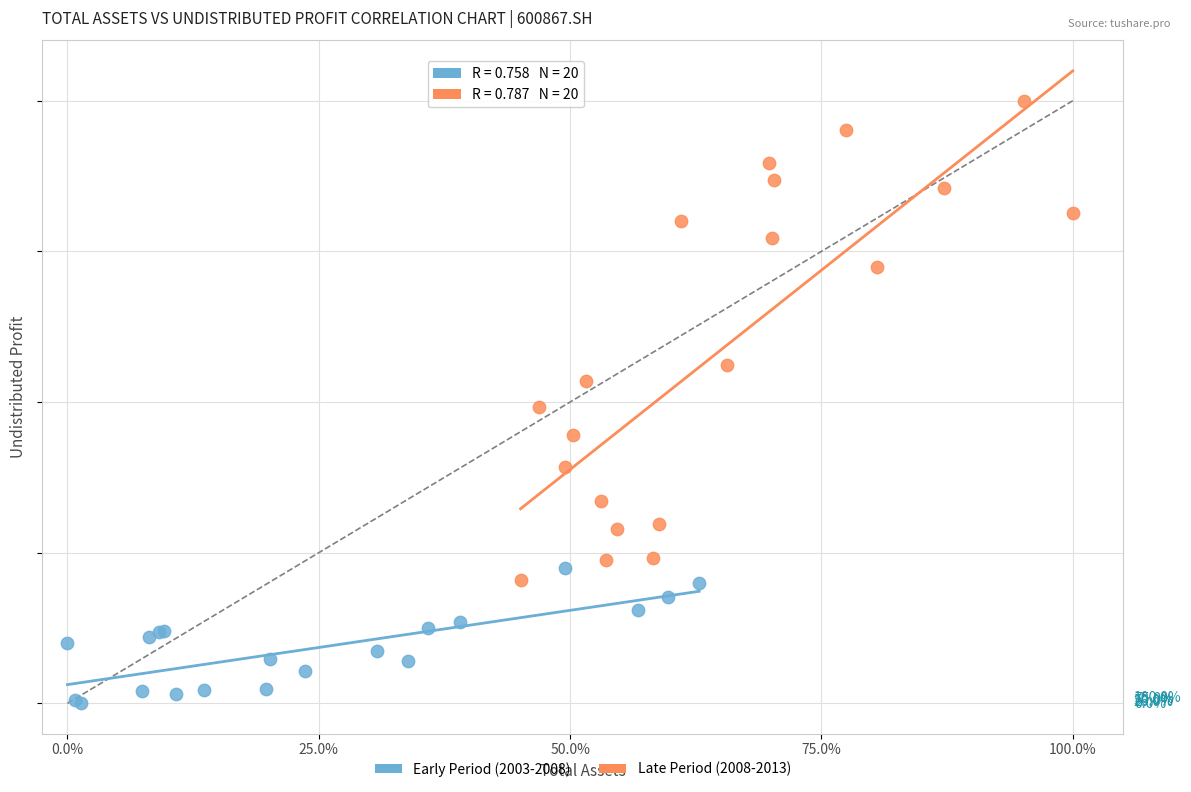

Which series has the largest Y range (max minus min)?

Late Period (2008-2013)